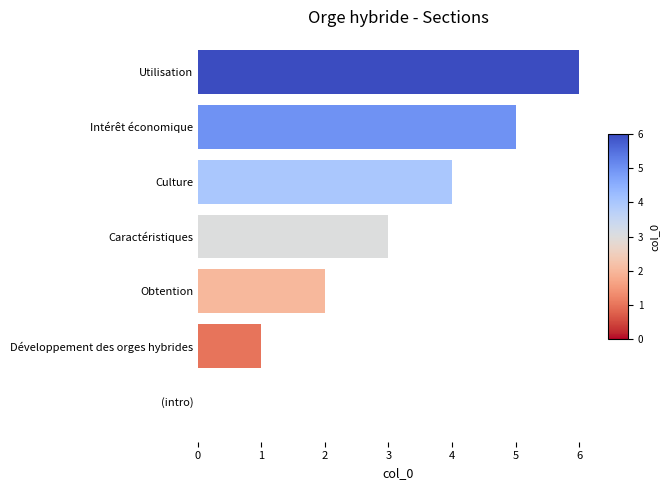

Read the value at Caractéristiques.

3